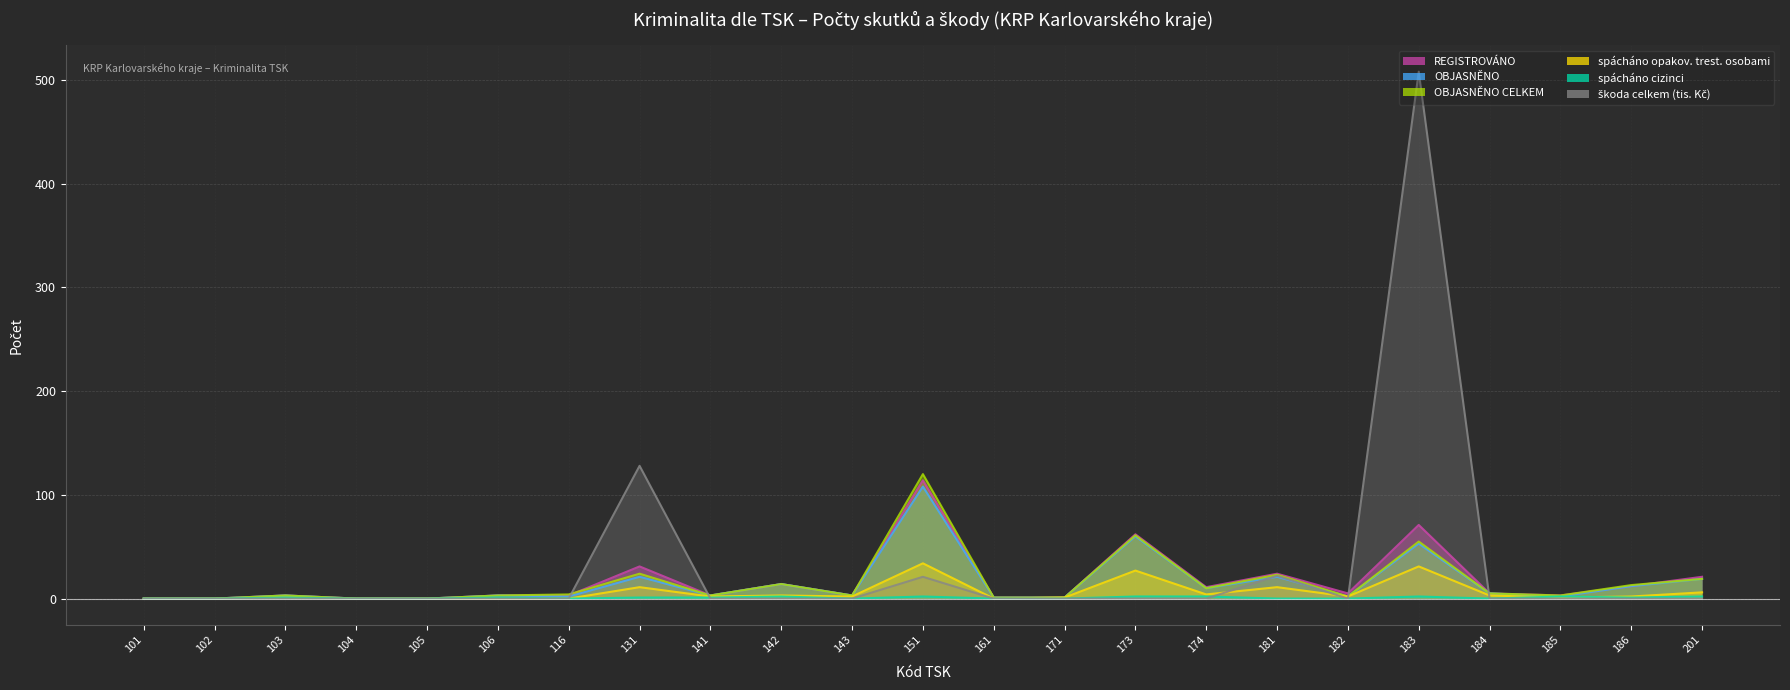

True or false: REGISTROVÁNO and OBJASNĚNO intersect in this chart.

False